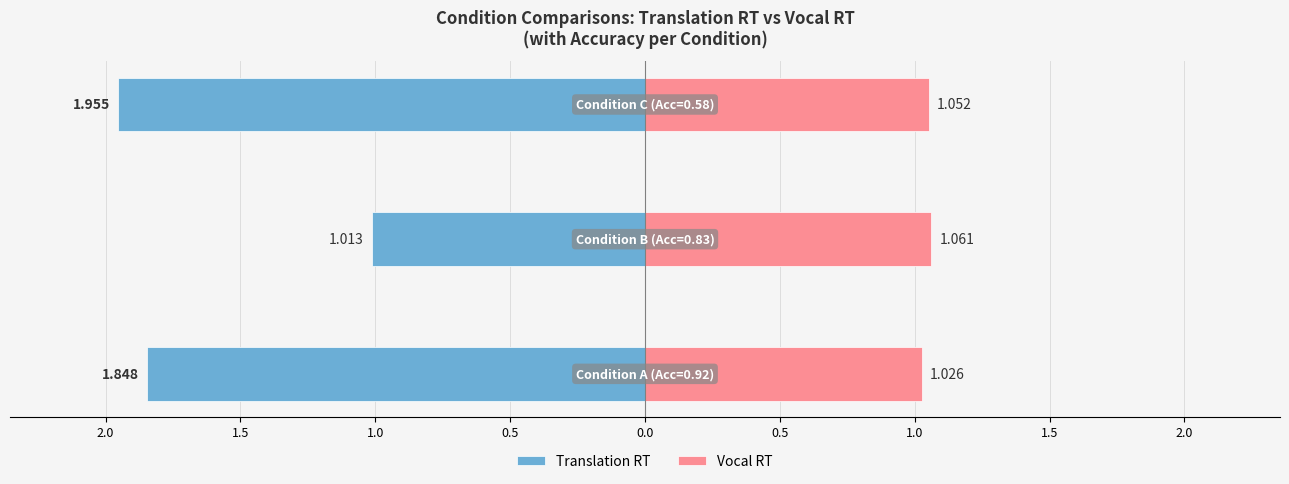

Count the number of data series in this chart.

2